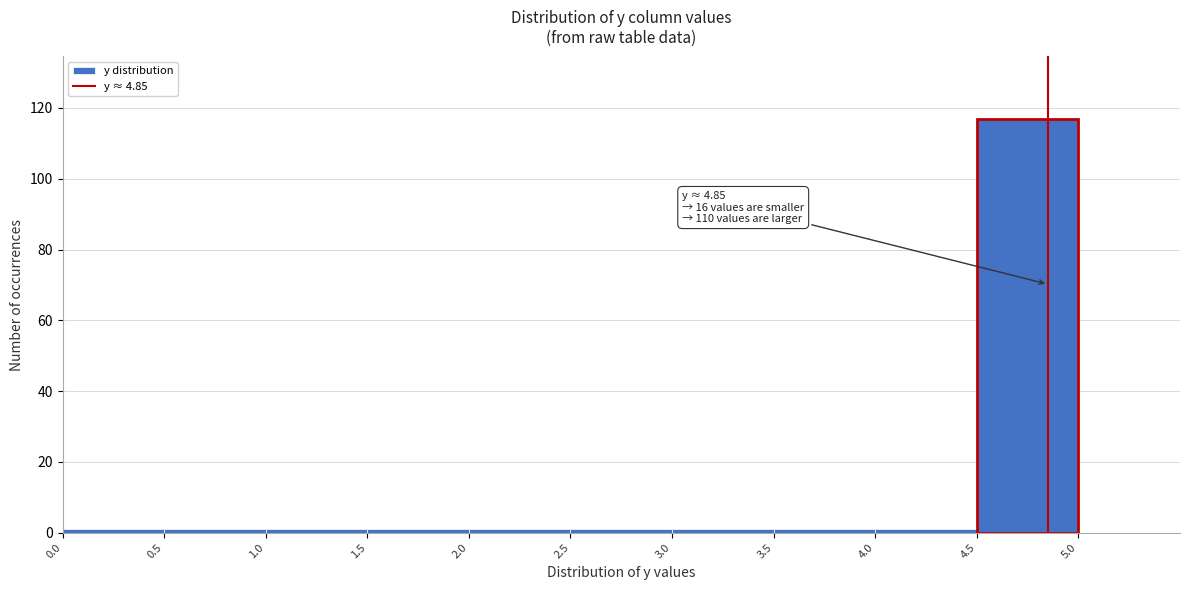

Over which range of the x-axis is the bar tallest?

4.5 to 5.0